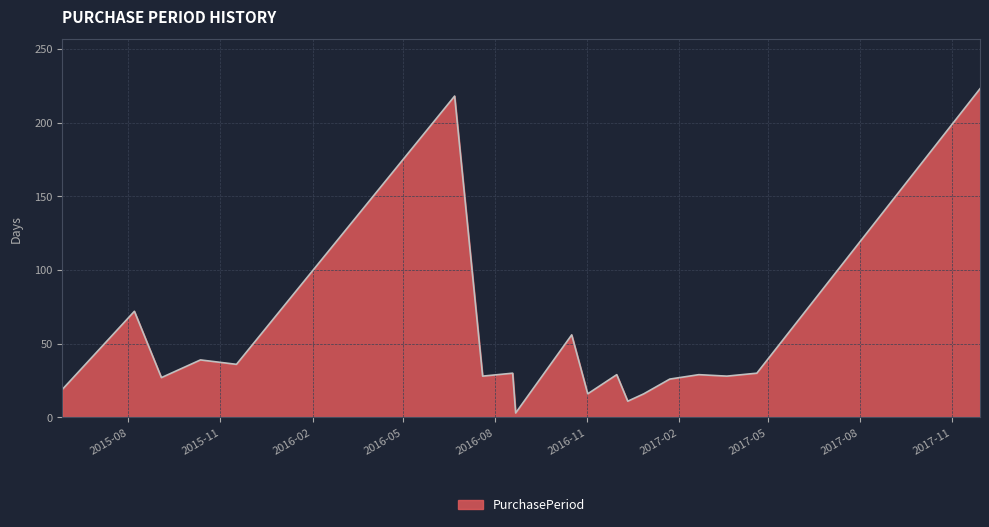

What is the difference between the maximum and minimum values?

220